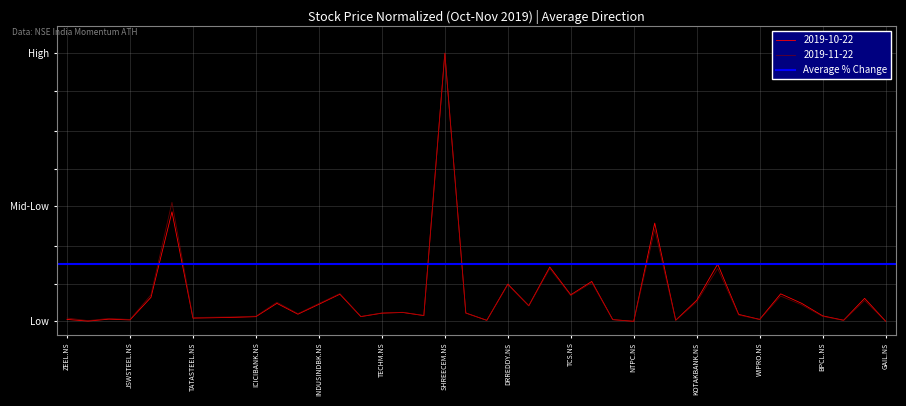

How many interior local valleys does the 2019-11-22 series have?

13